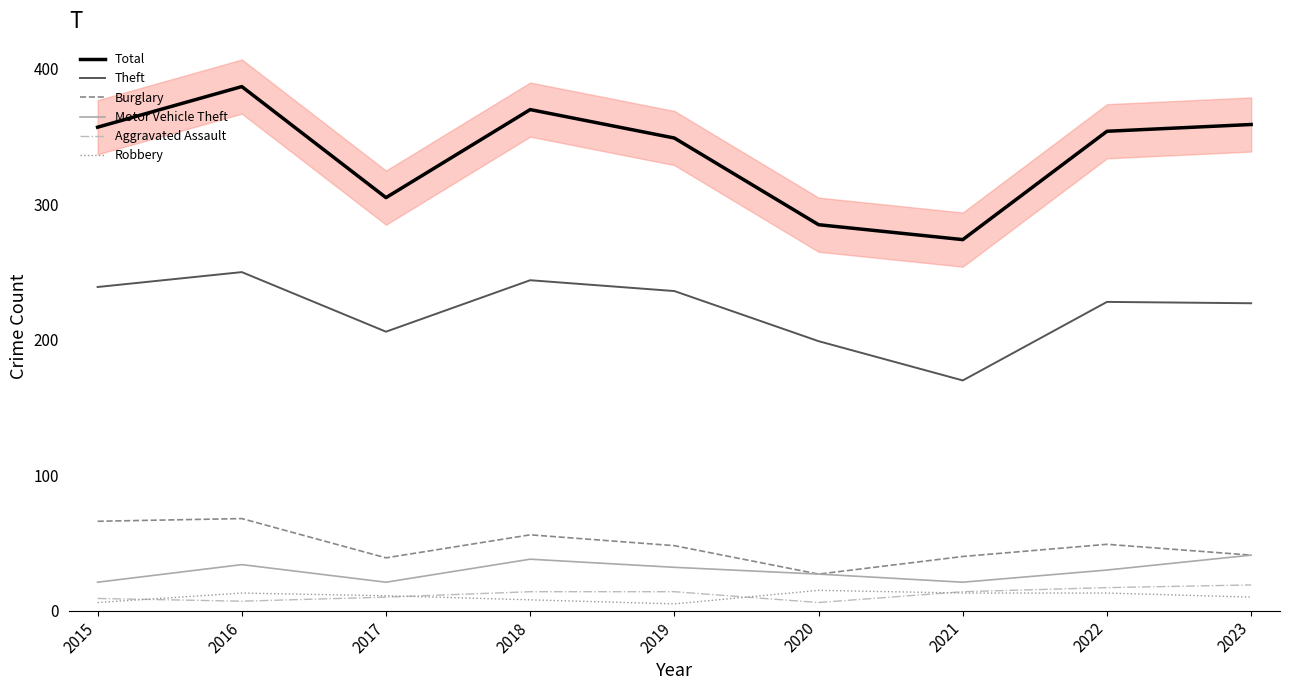

How many distinct data groups are displayed?

6